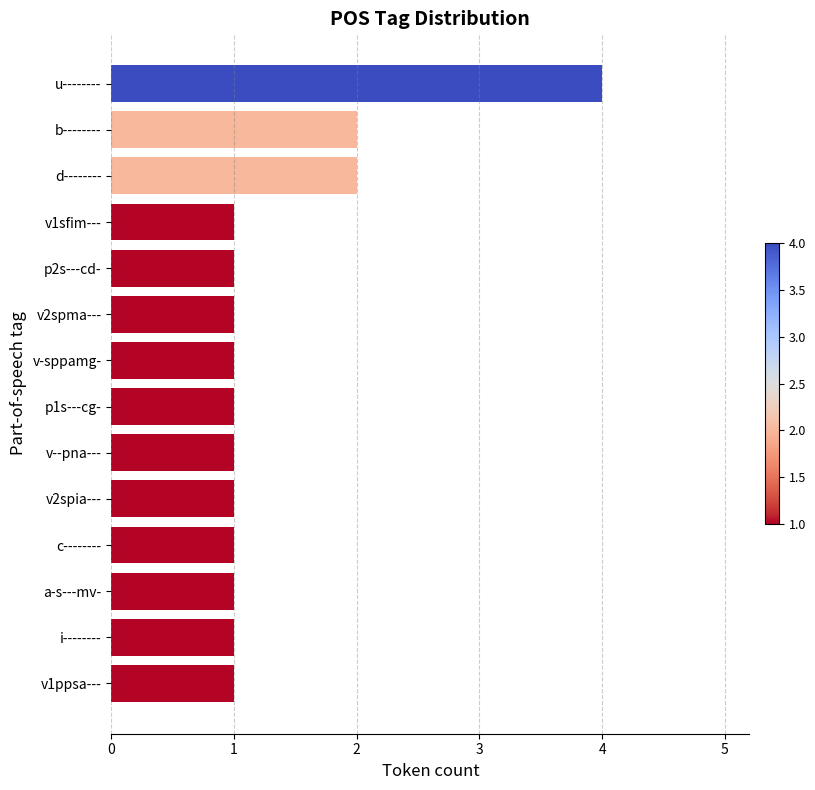

Reading top to bottom, extract all data points from this chart.

u--------=4	b--------=2	d--------=2	v1sfim---=1	p2s---cd-=1	v2spma---=1	v-sppamg-=1	p1s---cg-=1	v--pna---=1	v2spia---=1	c--------=1	a-s---mv-=1	i--------=1	v1ppsa---=1